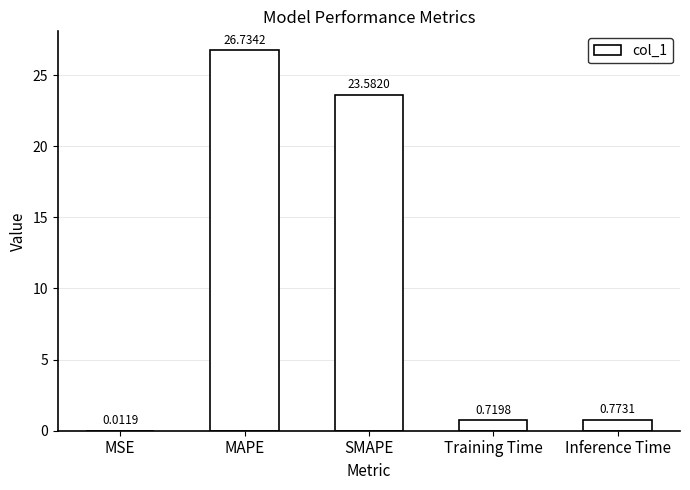

At which label is the value closest to 13?

SMAPE